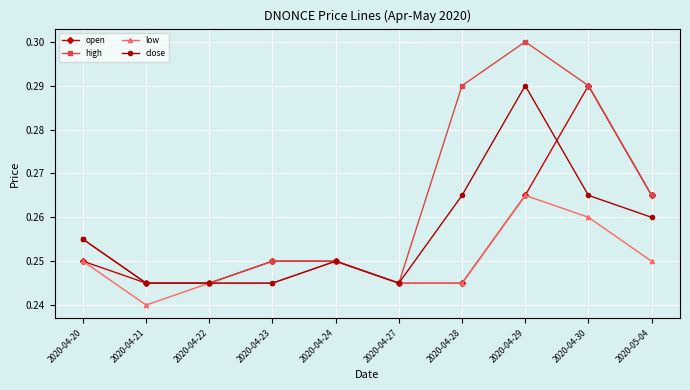

Which series has the largest range (max minus min)?

high